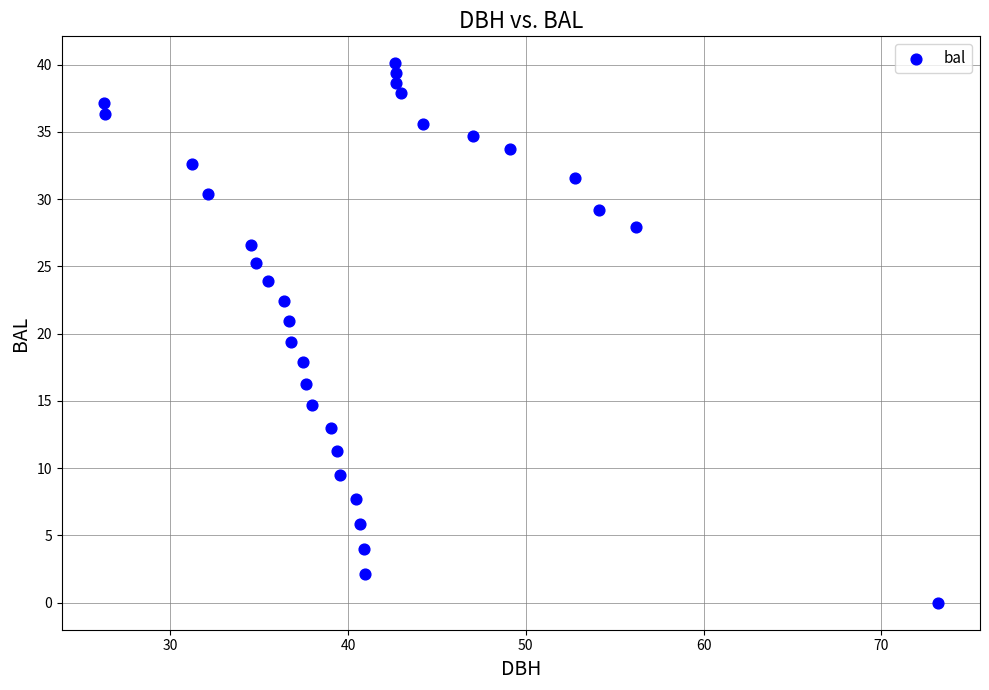

What is the range of Y values (max minus min)?

40.1